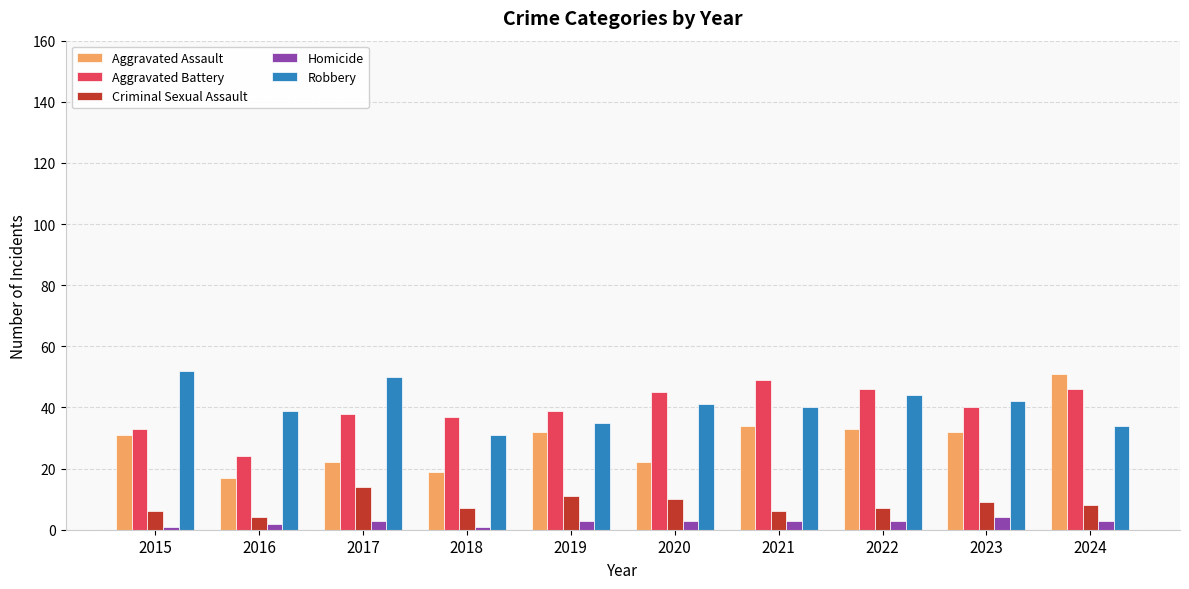

What are all the series names shown in the legend?

Aggravated Assault, Aggravated Battery, Criminal Sexual Assault, Homicide, Robbery